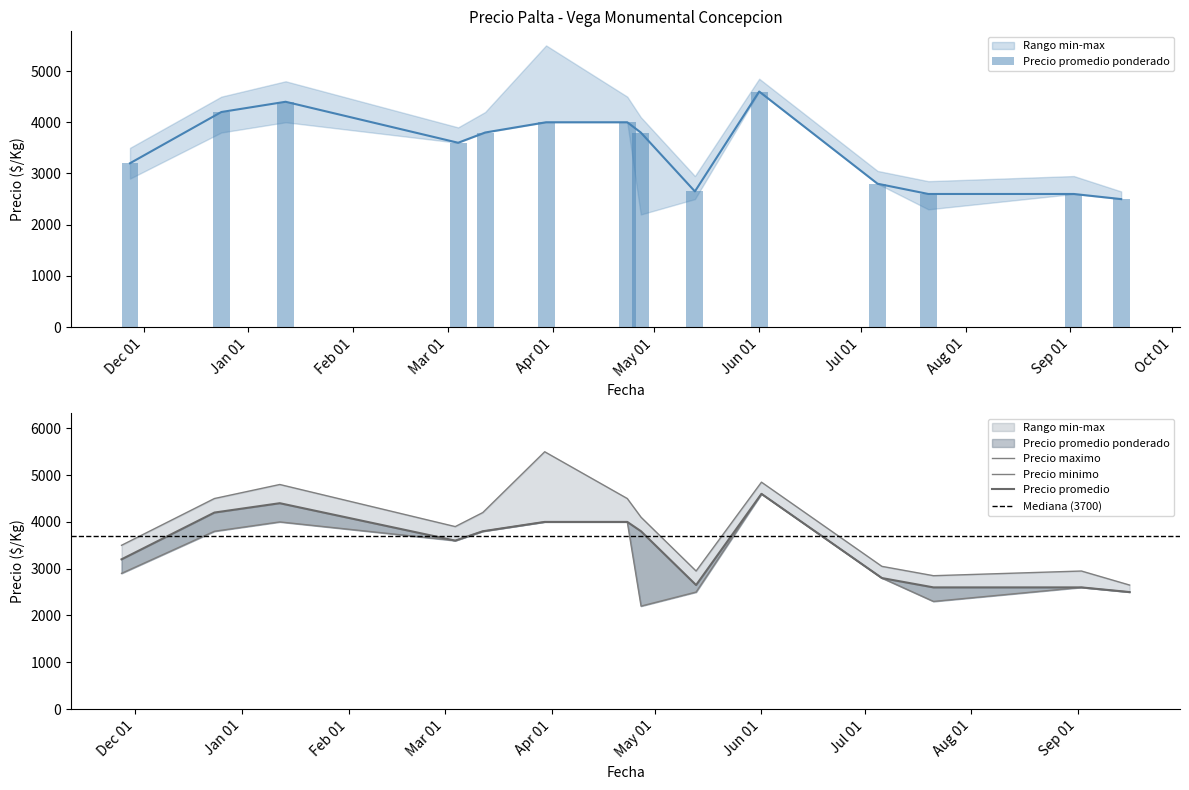

At which category is the sum across all series the highest?

Jun 01